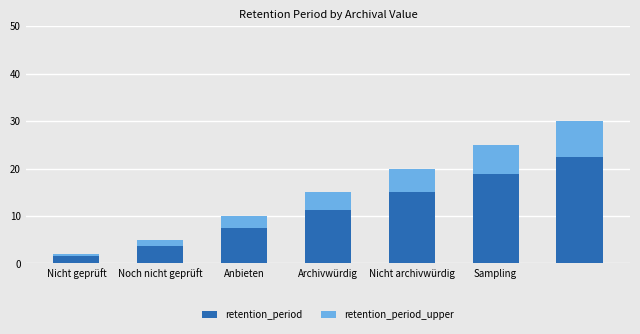

What is the difference between the maximum and minimum values in the retention_period series?

21.0